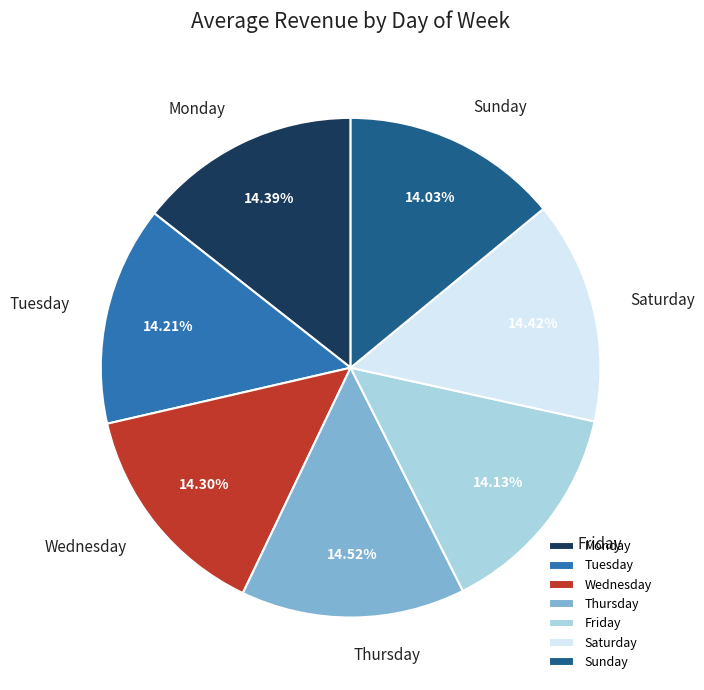

True or false: Tuesday accounts for 2% of the total.

False